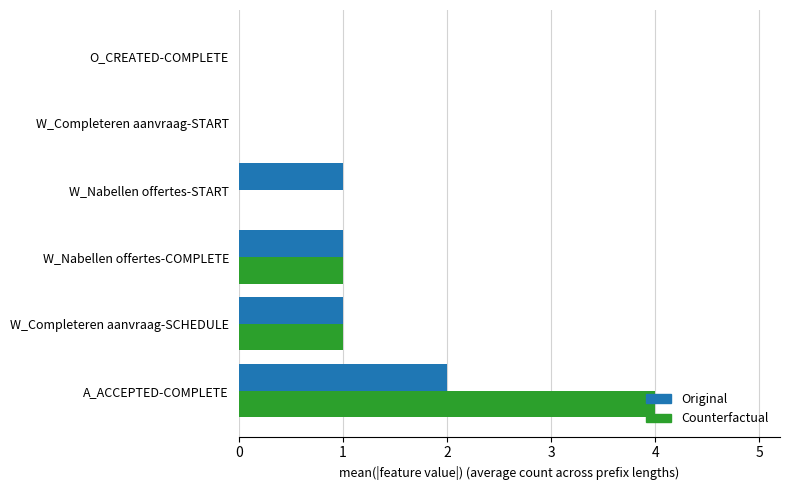

At which label does Counterfactual reach its peak?

A_ACCEPTED-COMPLETE